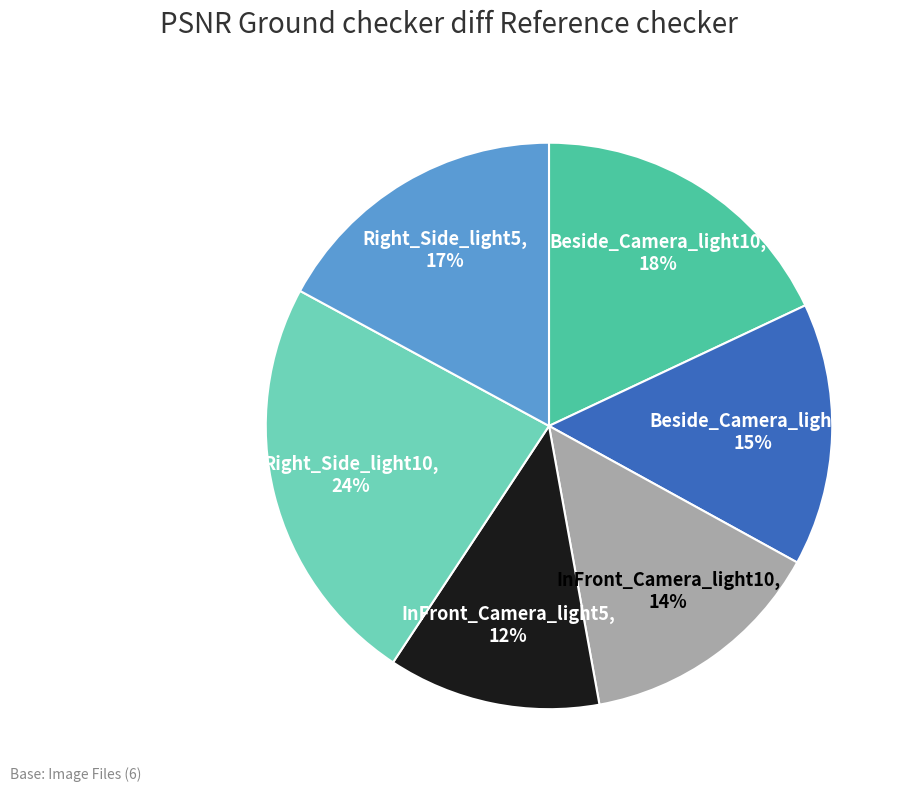

Is the sum of Beside_Camera_light10 and InFront_Camera_light5 greater than half?

No